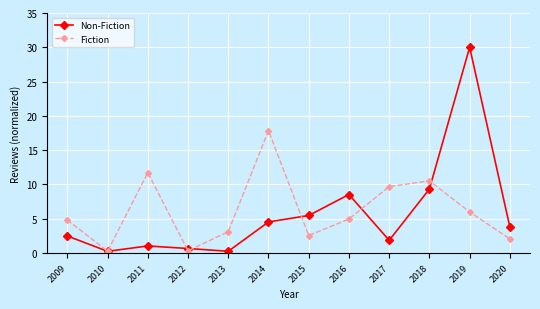

How many interior local valleys does the Fiction series have?

3